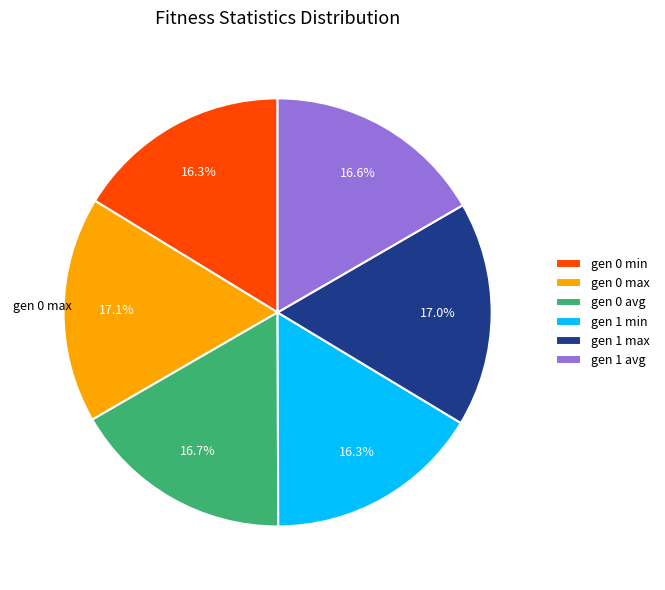

What percentage do gen 1 avg and gen 0 min together represent?

32.9%